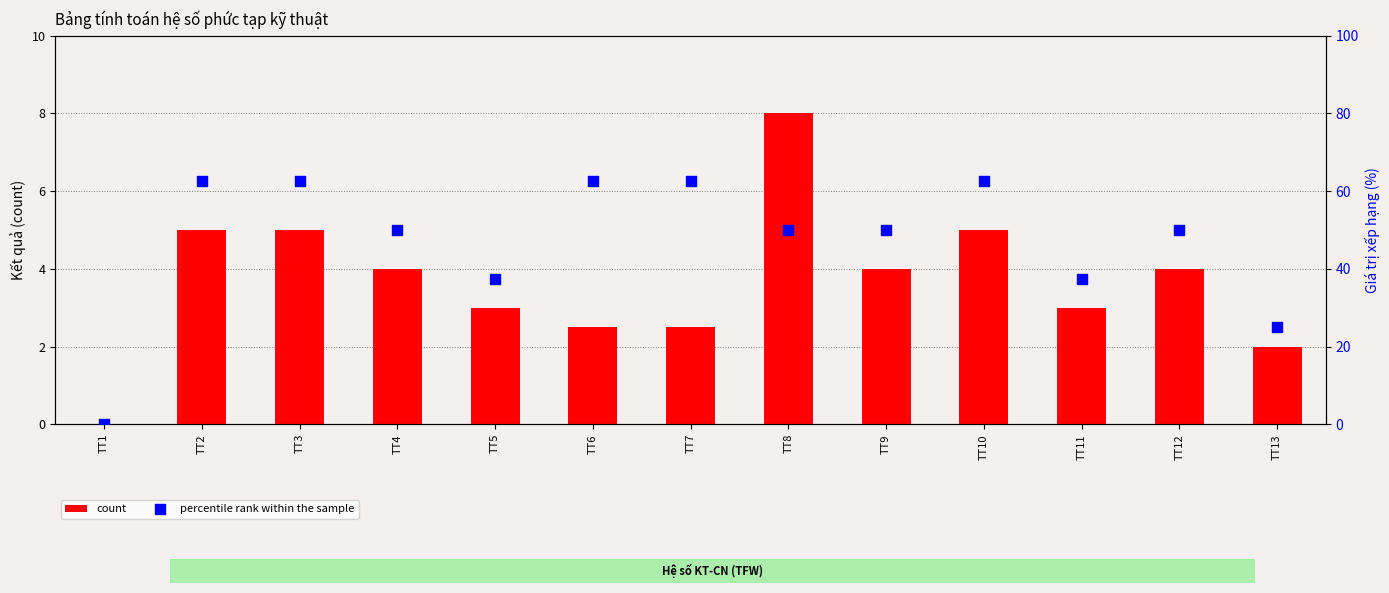

At how many categories does at least one series exceed 47?

9